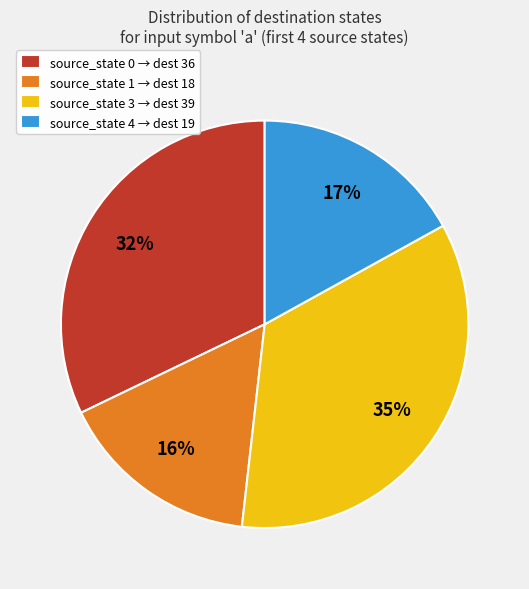

Is it true that source_state 4 → dest 19 is 9% of the pie?

False